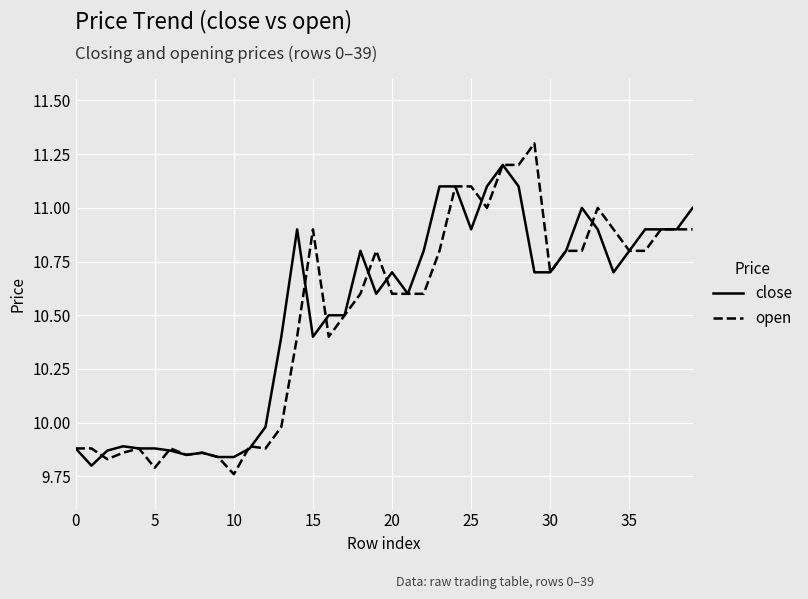

Rank the series by their maximum value, from lowest to highest.

close, open